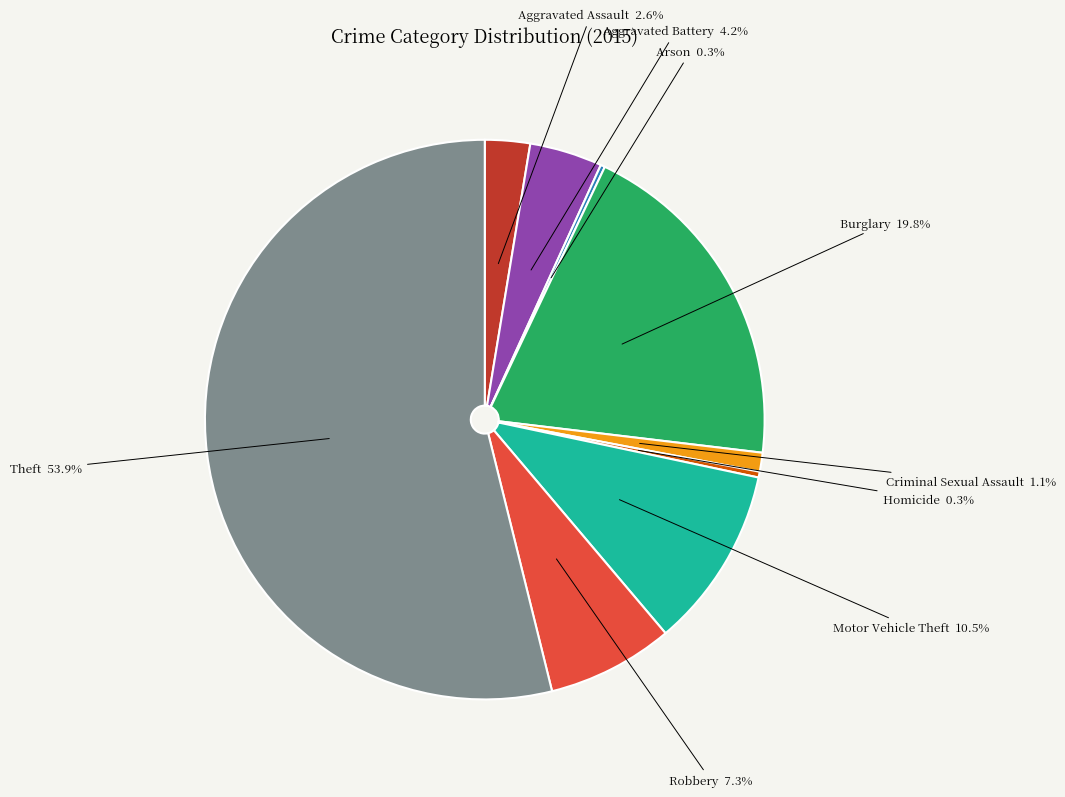

Is Theft the majority of the pie?

Yes